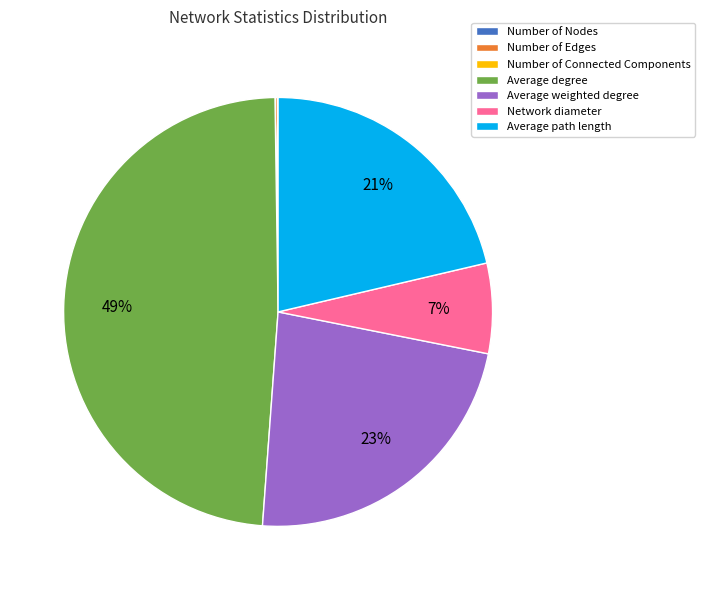

Combined, do Average weighted degree and Average path length account for over 50%?

No